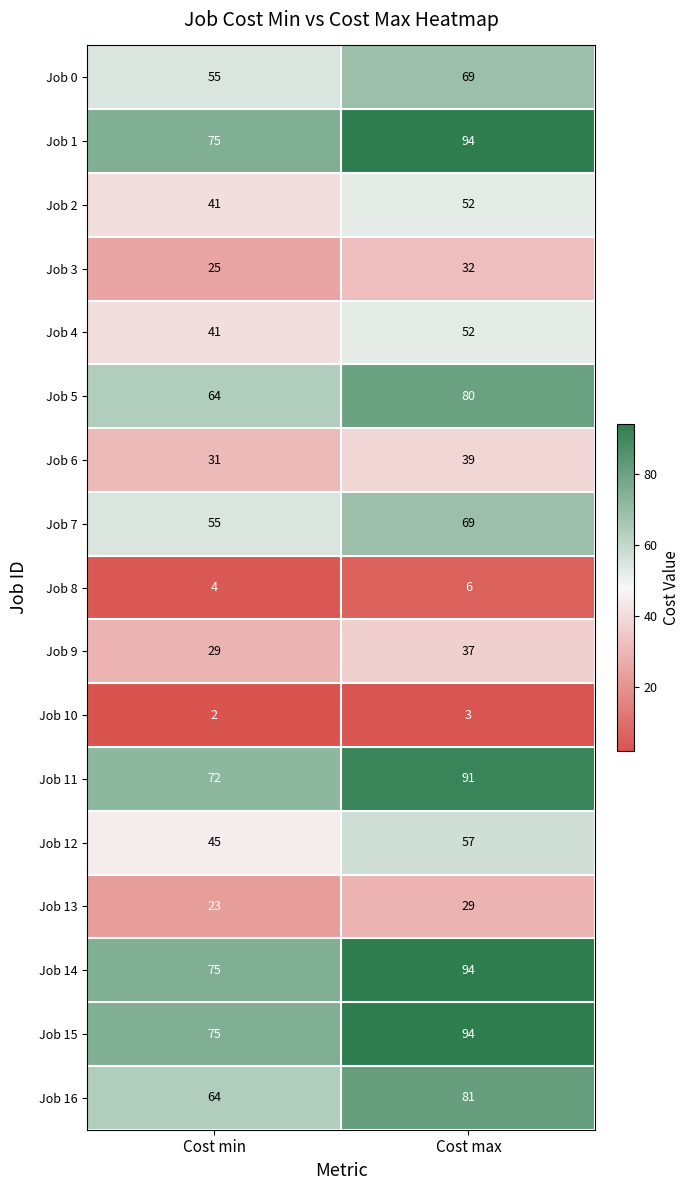

Where is Job 13 nearest to the value 26?

Cost min